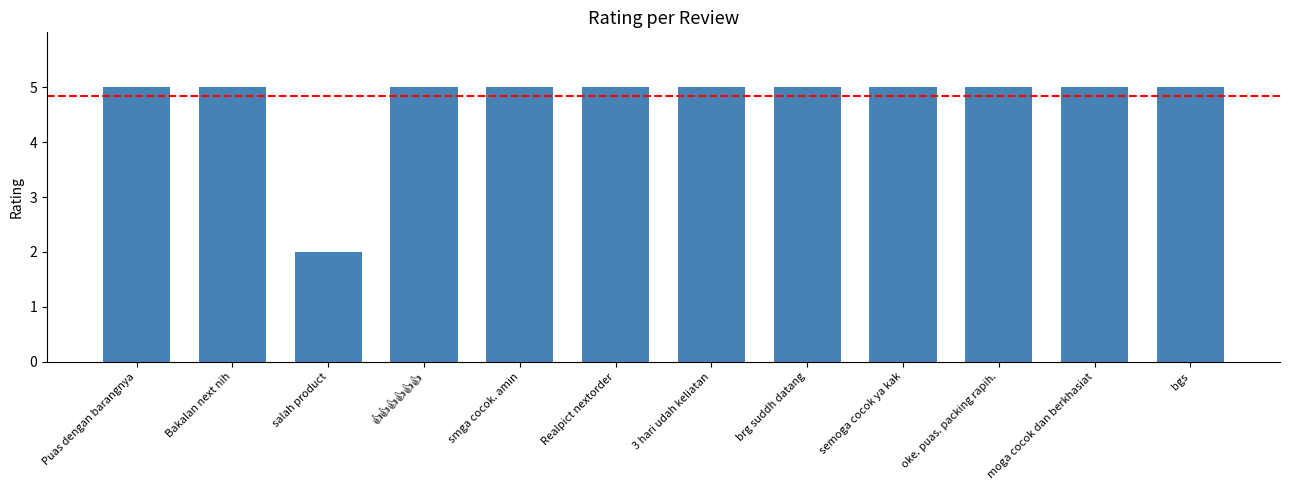

What is the change in value from salah product to moga cocok dan berkhasiat?

+3